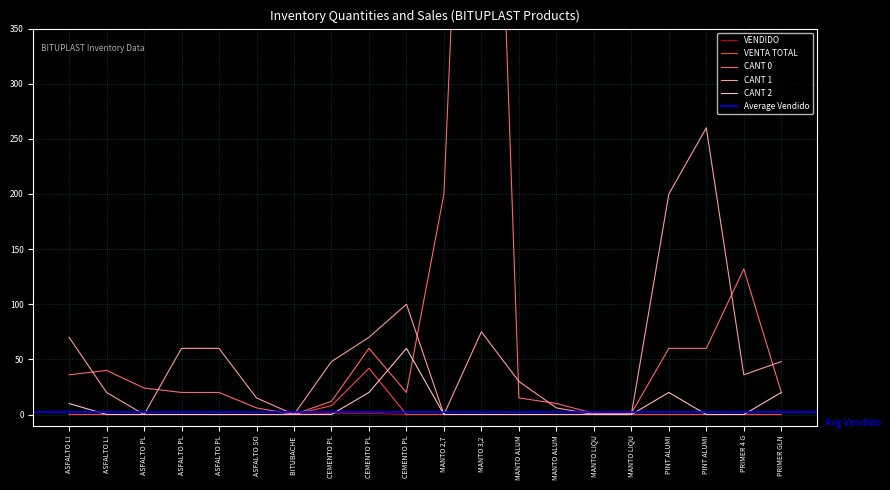

Which has a higher value, ASFALTO PL or MANTO LIQU?

ASFALTO PL